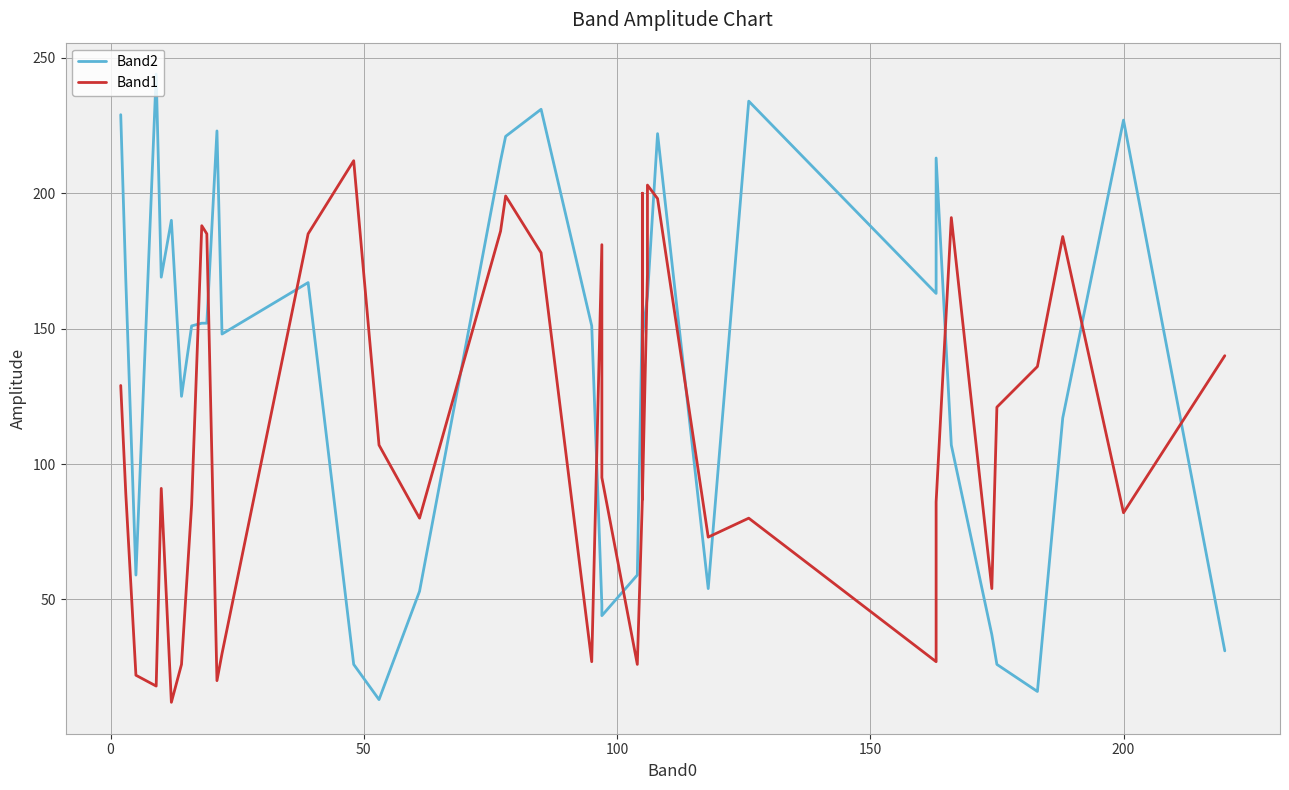

True or false: Band1 and Band2 cross at least once.

True